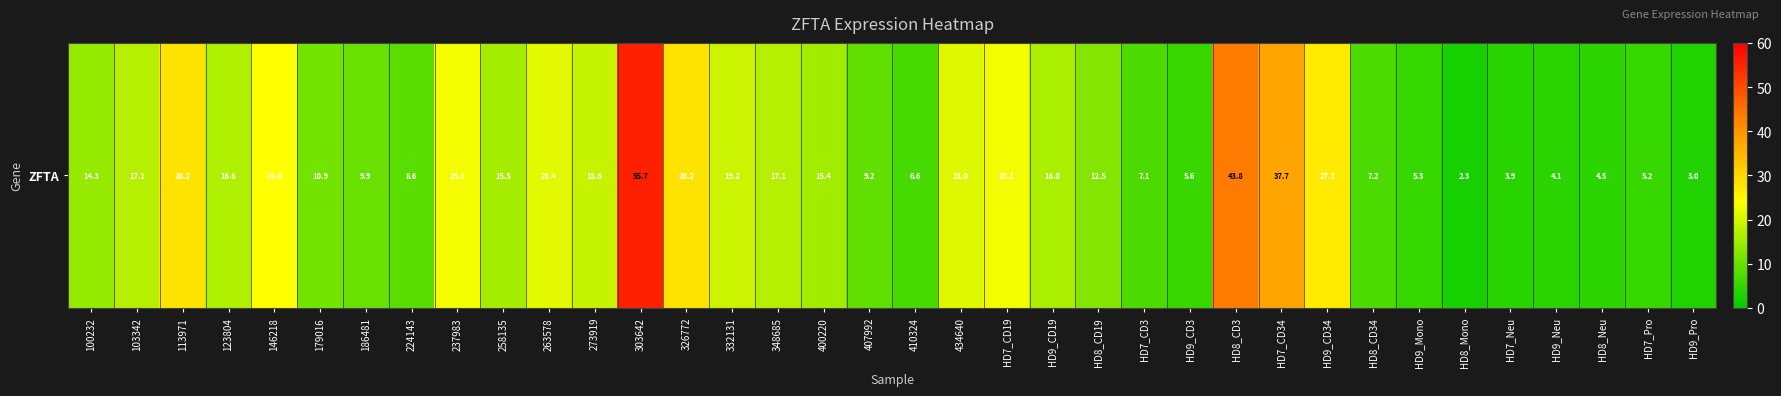

What is the average value?

16.4